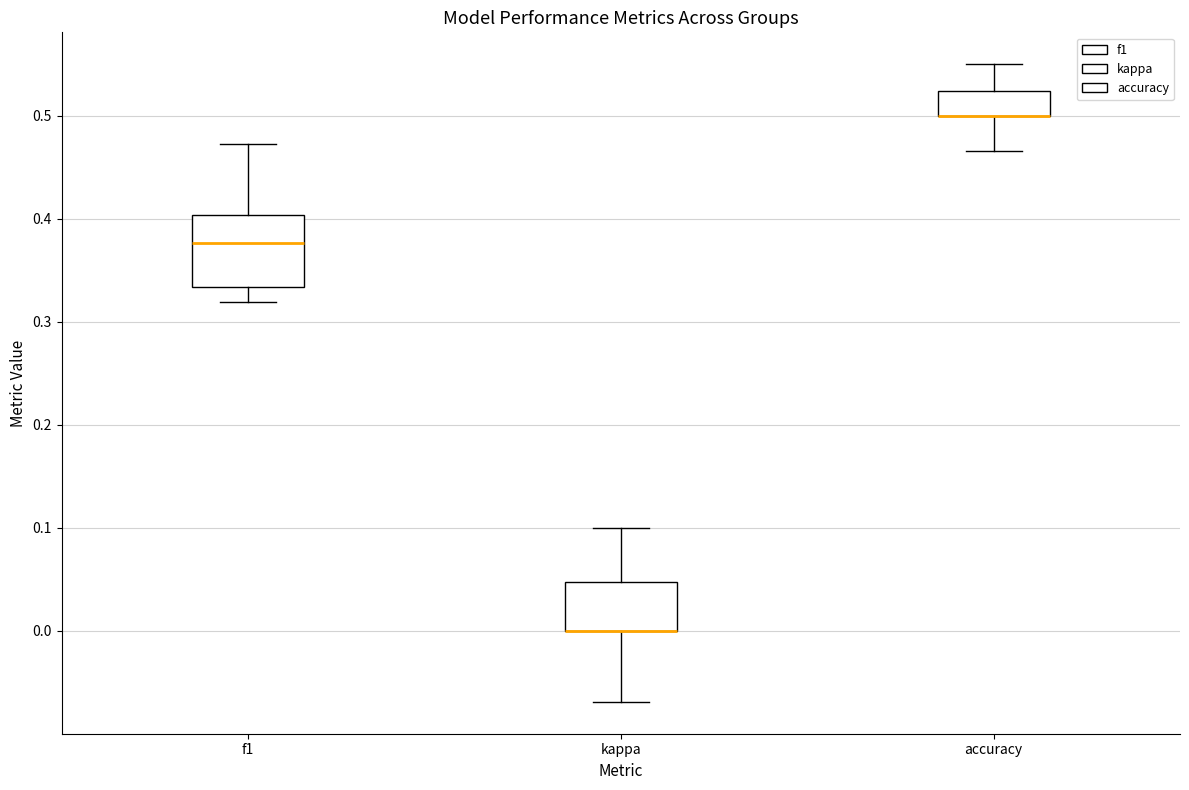

Reading left to right, read every box against the y-axis: the position of its median line, the range the box covers, and the ends of its whiskers. The values are not printed on the chart, so give them approximately, as read against the axis.

f1: median 0.38, box 0.33 to 0.40, whiskers 0.32 to 0.47
kappa: median 0.00 (drawn on the box's lower edge), box 0.00 to 0.05, whiskers -0.07 to 0.10
accuracy: median 0.50 (drawn on the box's lower edge), box 0.50 to 0.52, whiskers 0.47 to 0.55